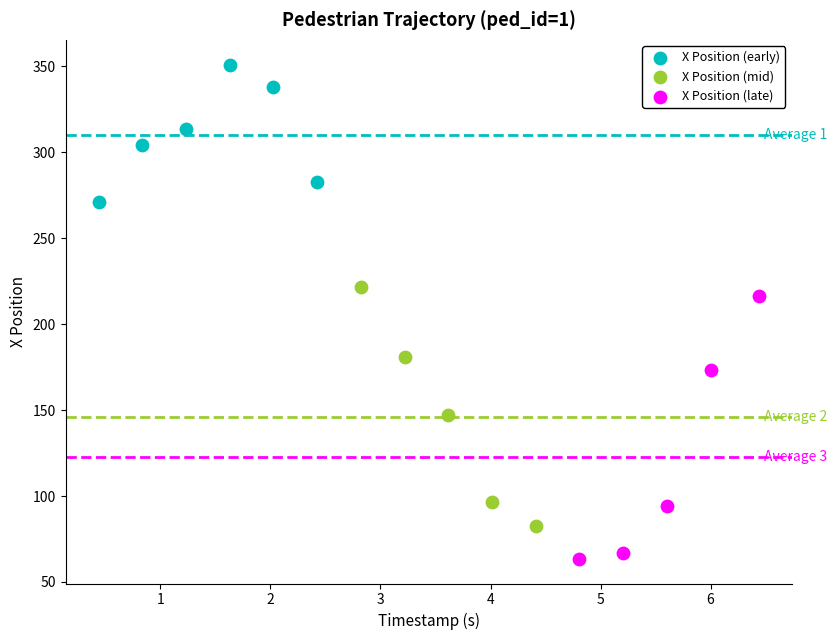

Which series reaches the minimum Y coordinate?

X Position (late)